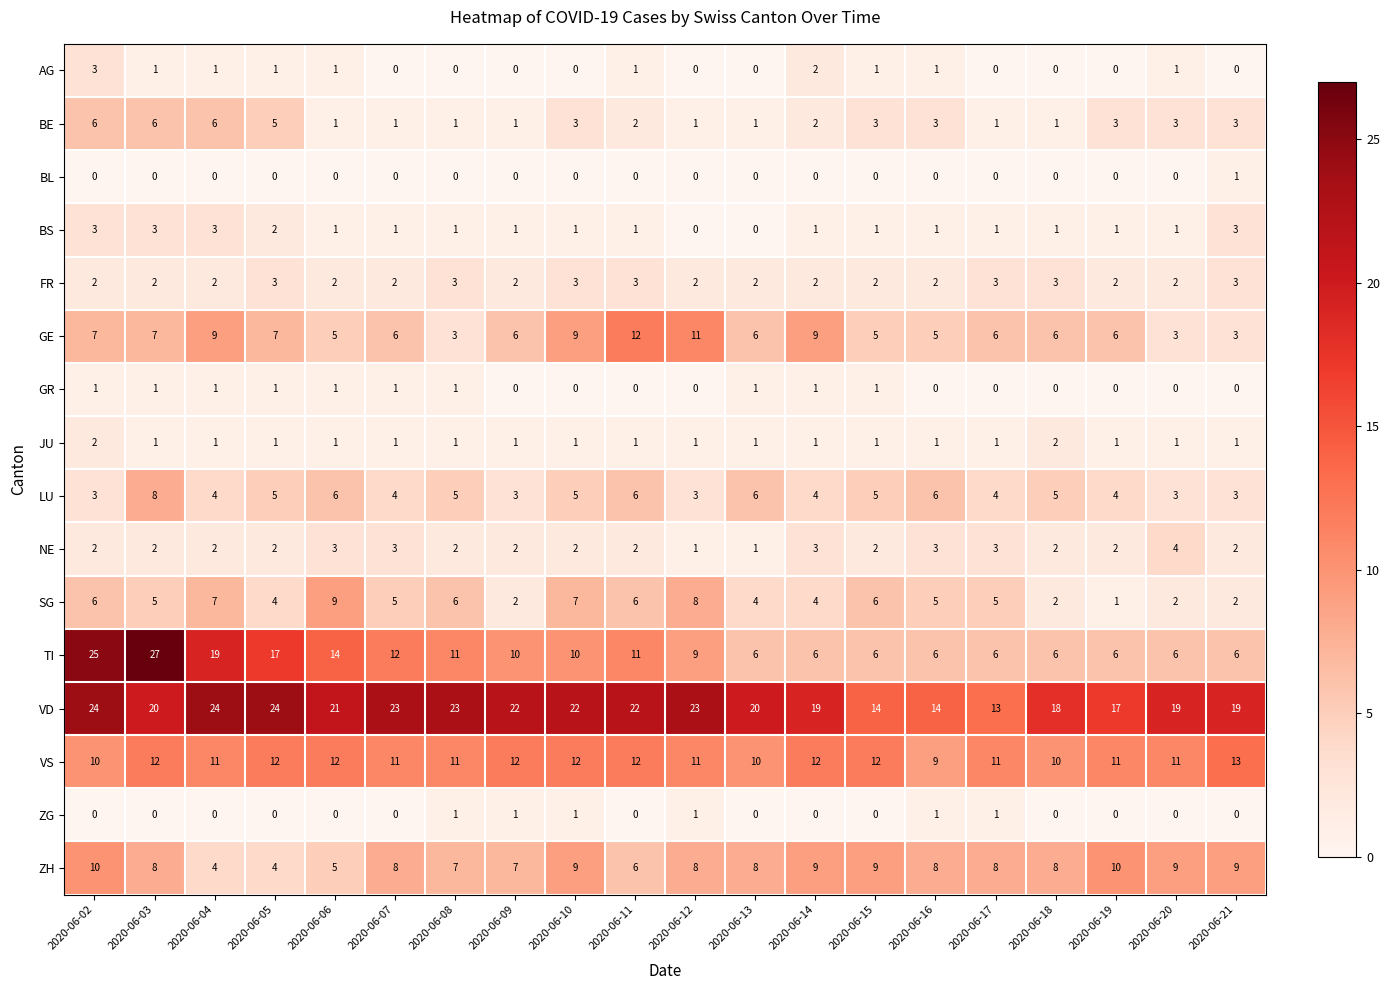

Which series has the widest spread of values?

TI